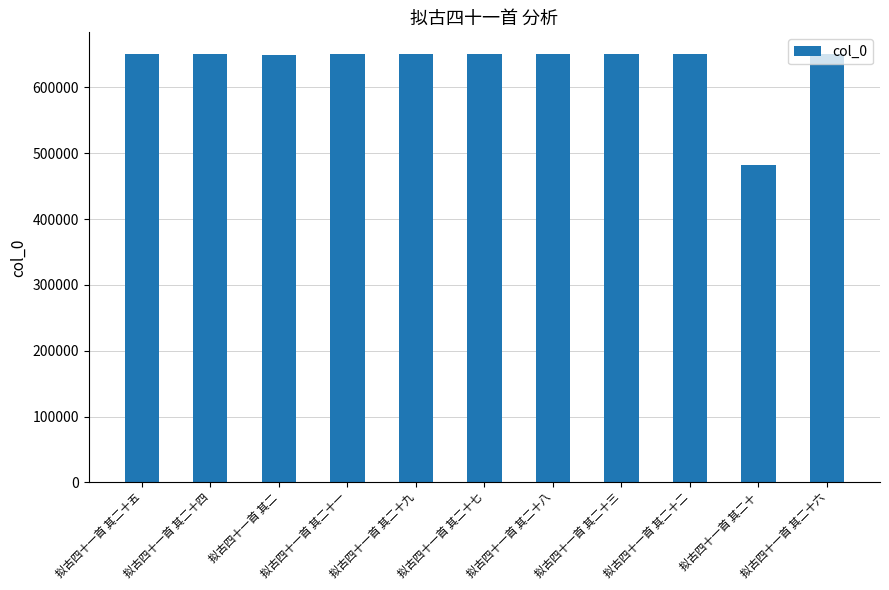

True or false: the data shows 1110486 at 拟古四十一首 其二十三.

False